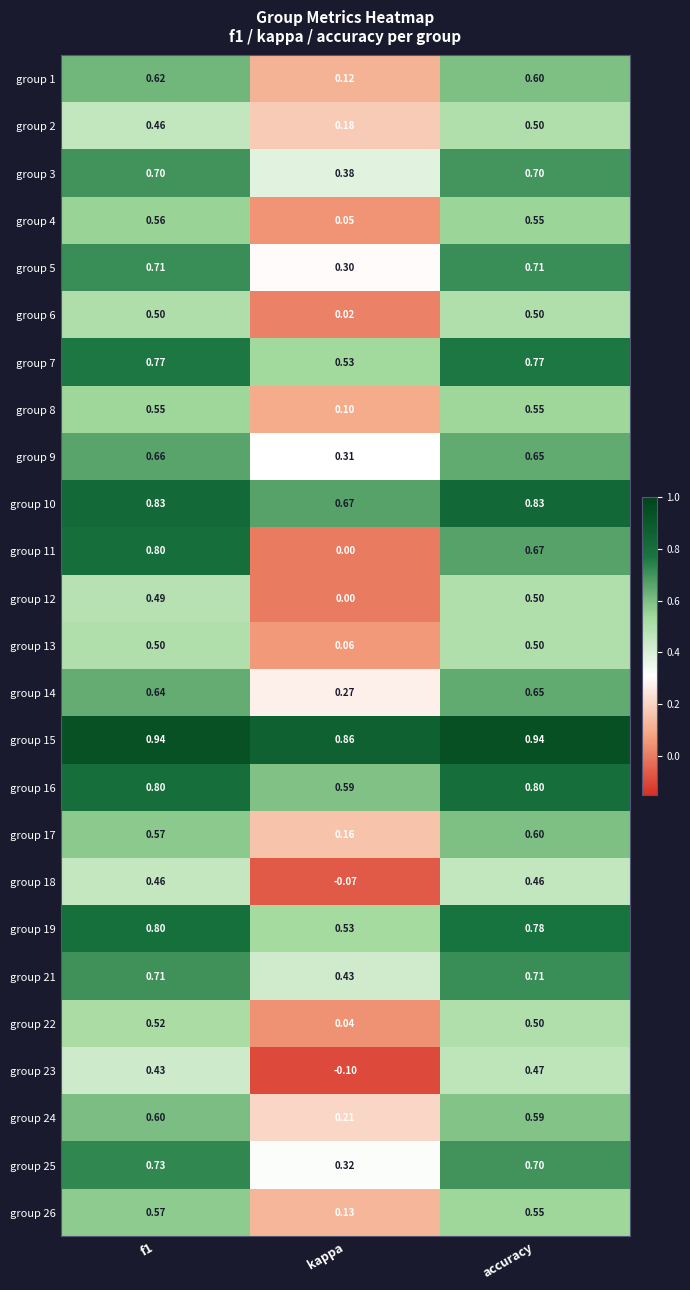

What is the spread (max minus min) of values at accuracy?

0.5